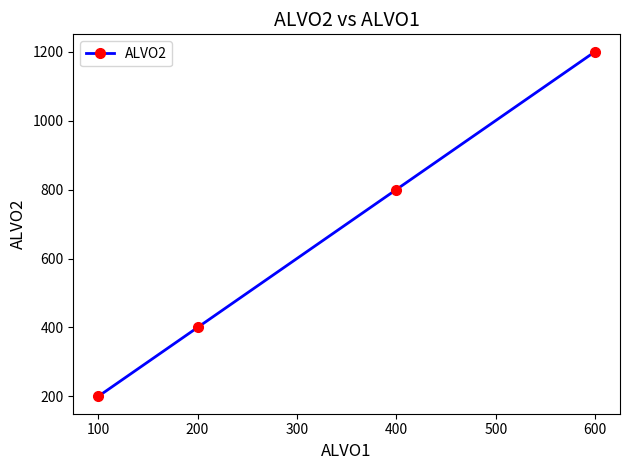

The value at 400 is 800. True or false?

True